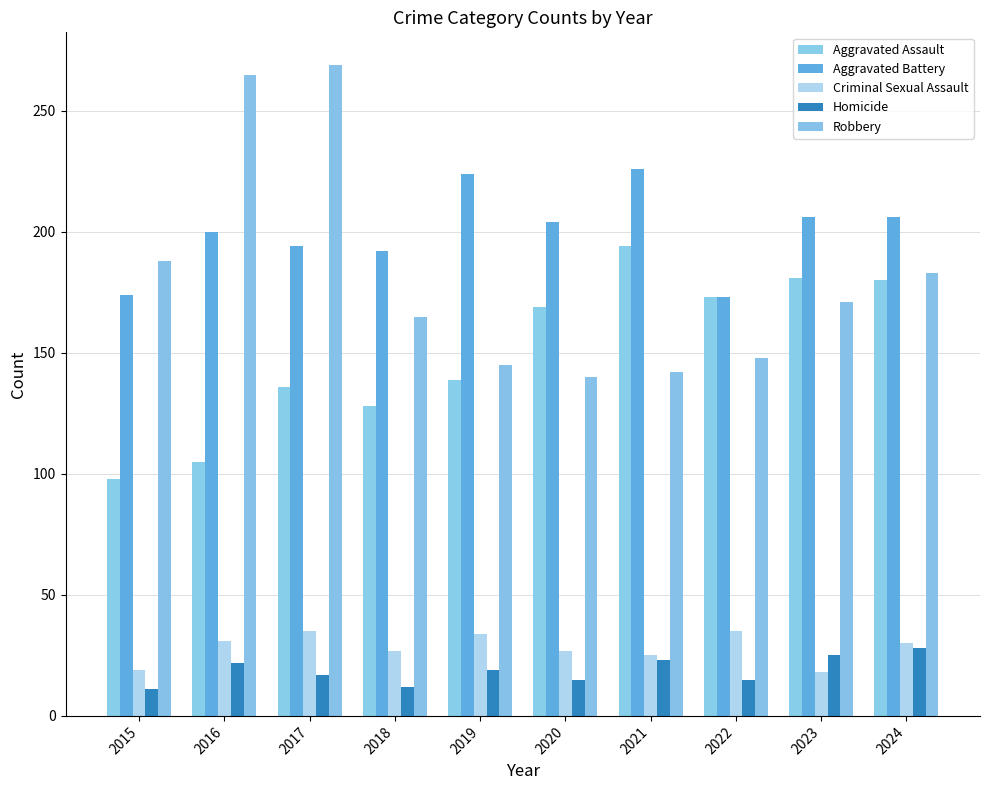

What is the total value across all series at 2019?

561